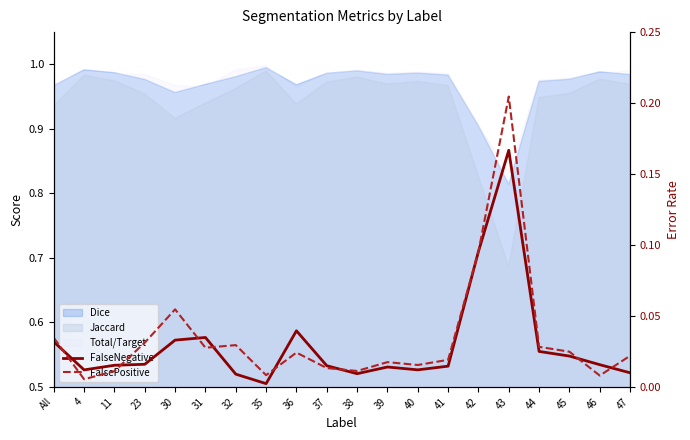

Between 39 and 47, which is larger?

39